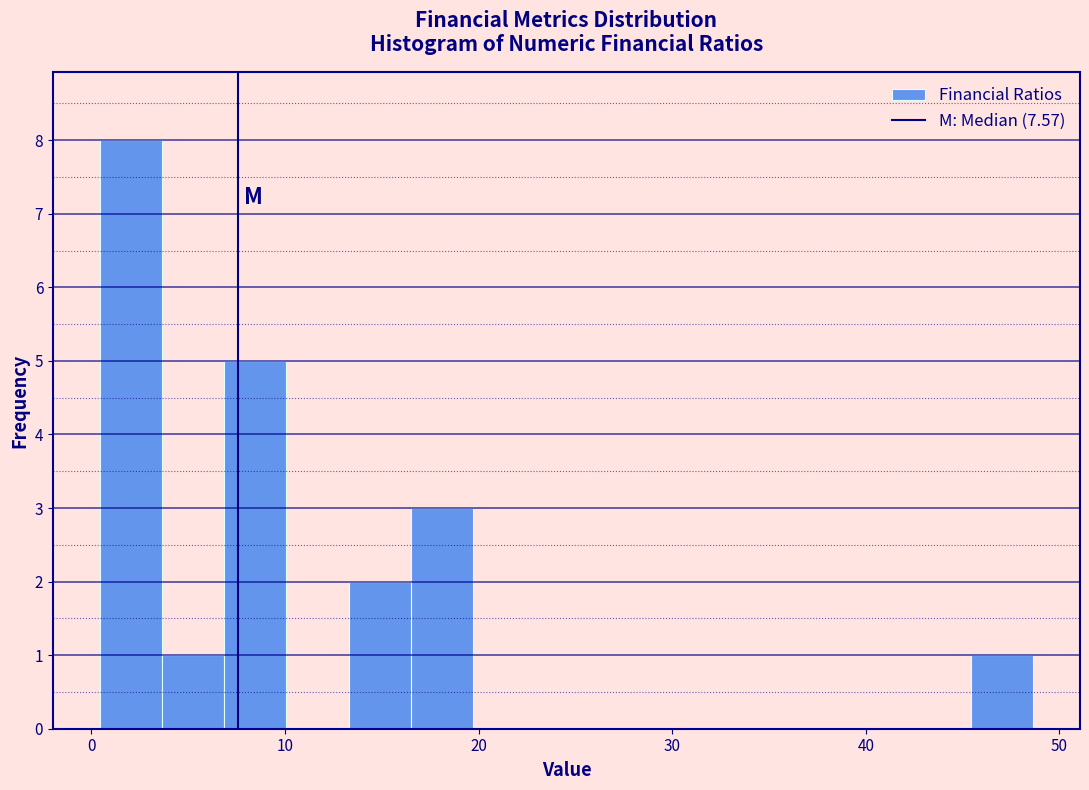

Read against the x-axis, roughly where is the centre of the tallest bar?

2